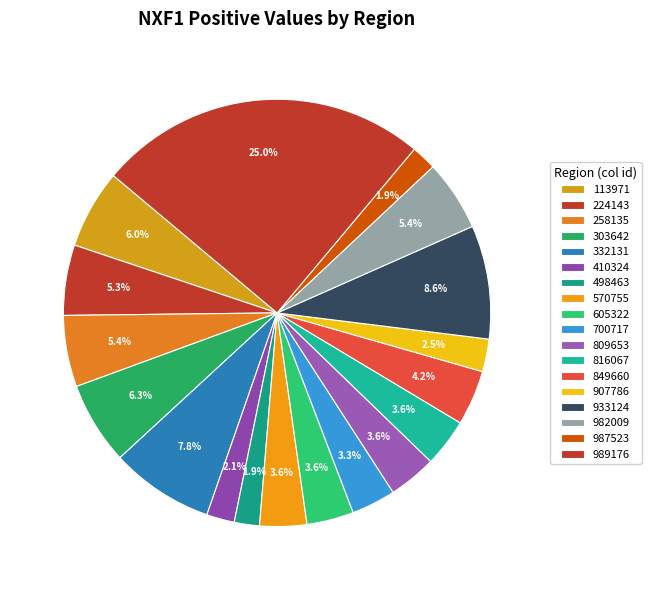

How much of the chart is everything except 933124?

91.4%